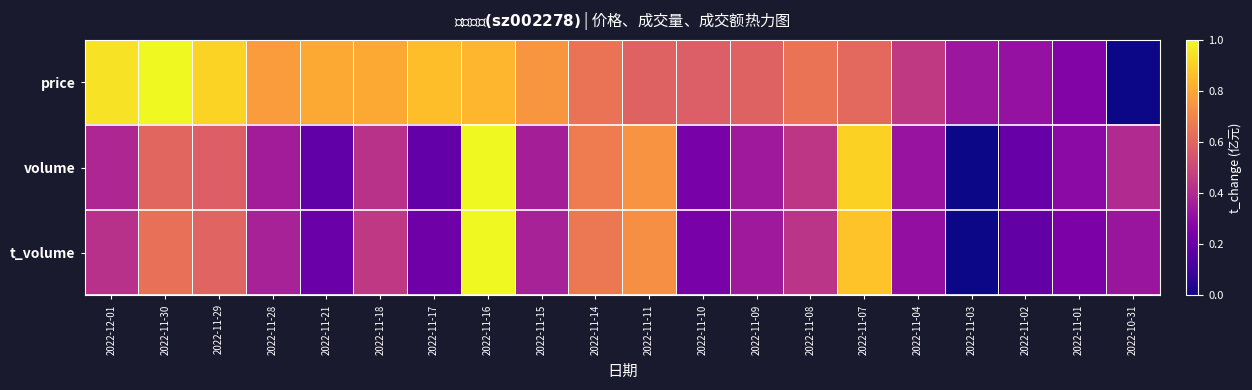

Count the number of data series in this chart.

3